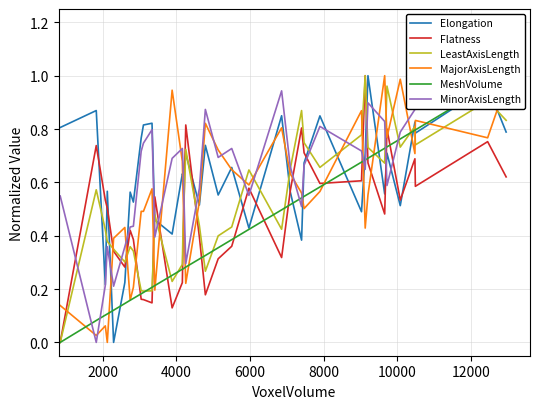

Is this an area chart (filled region under the line)?

No